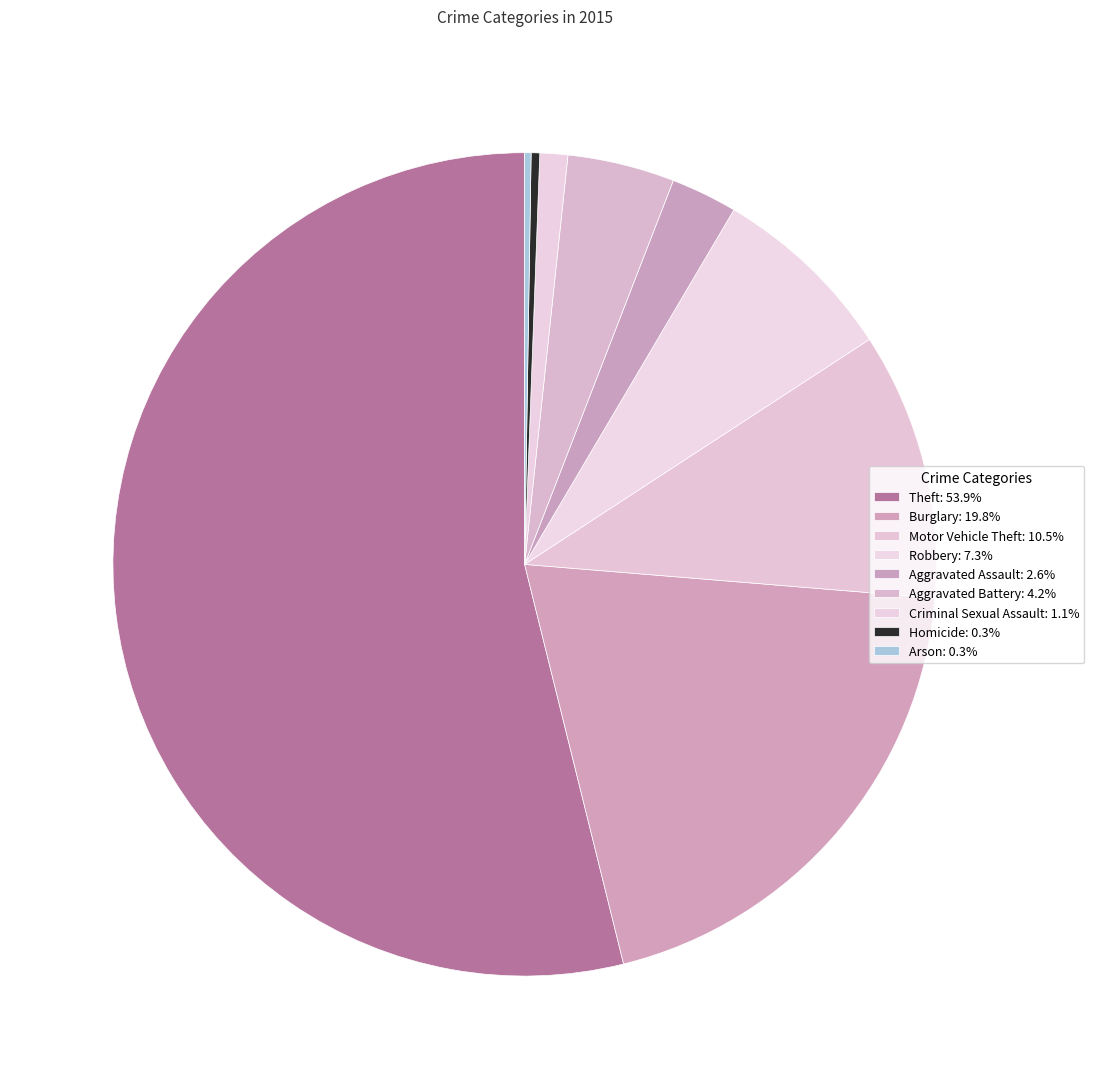

Is there a majority slice in this chart?

Yes